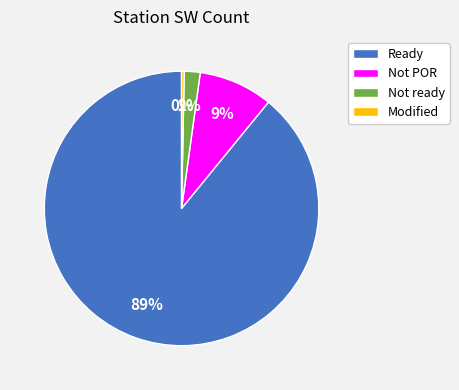

To the nearest percent, what is the average slice percentage?

25%